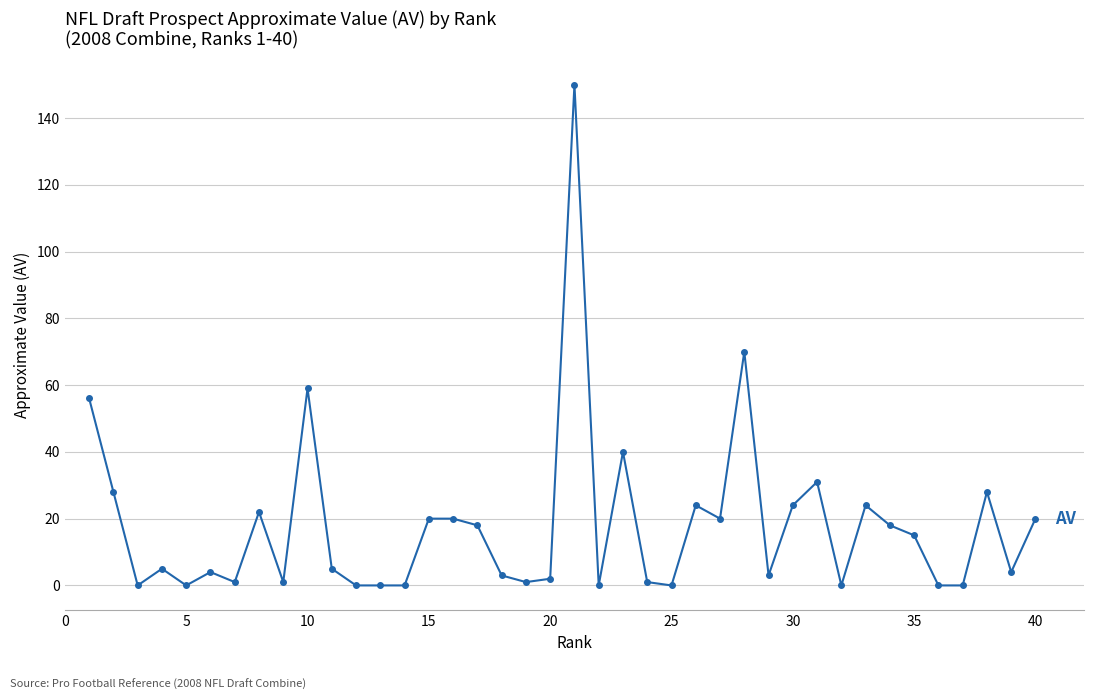

How many series are shown in this chart?

1